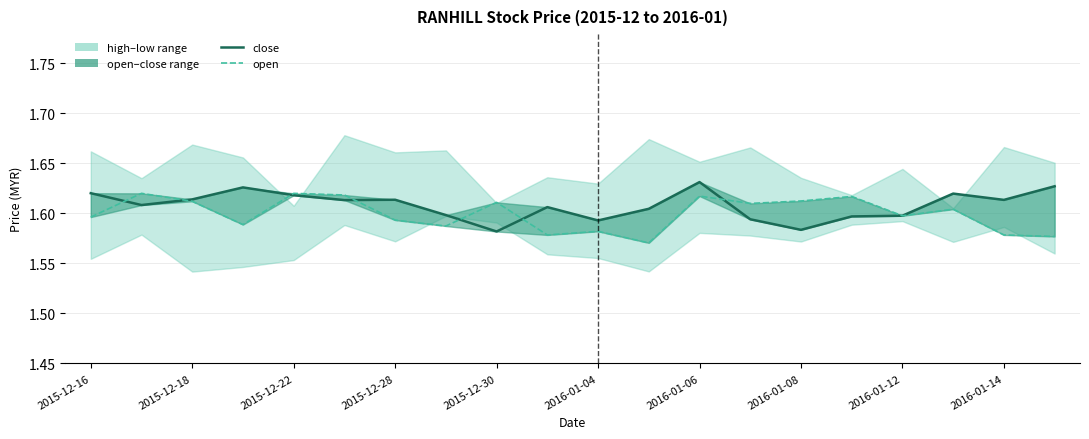

What is the minimum value for close?

1.6